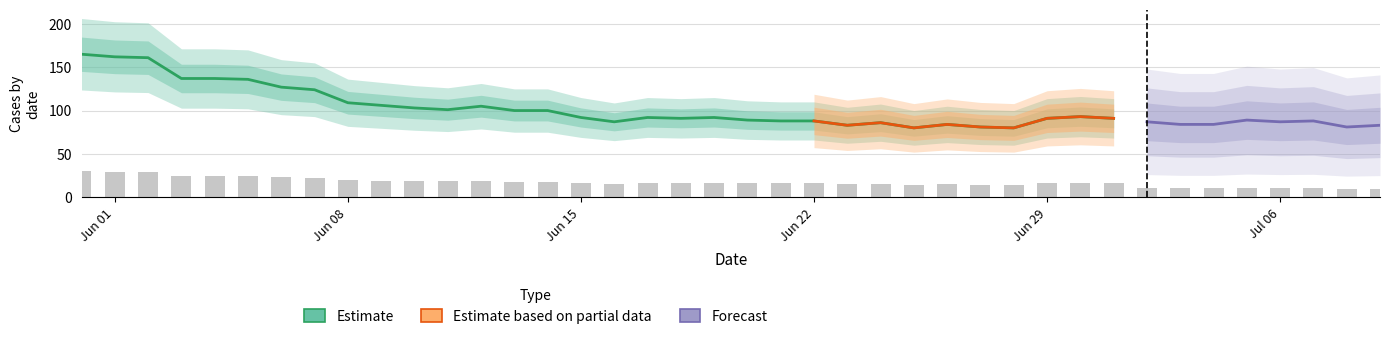

What is the spread (max minus min) of values at 26?

81